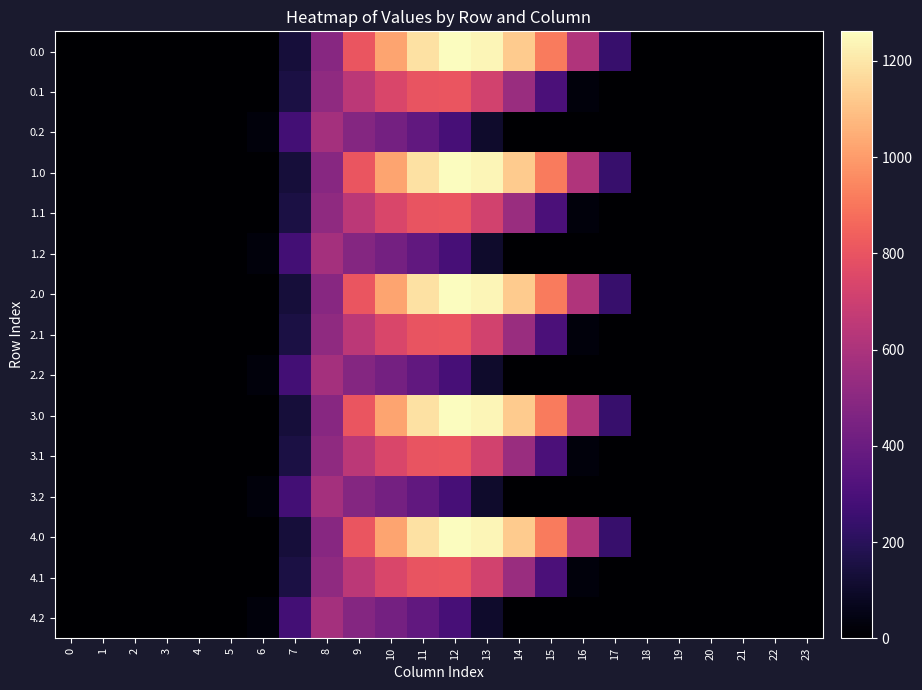

Rank the series at 17 from lowest to highest value.

0.1, 0.2, 1.1, 1.2, 2.1, 2.2, 3.1, 3.2, 4.1, 4.2, 0.0, 1.0, 2.0, 3.0, 4.0